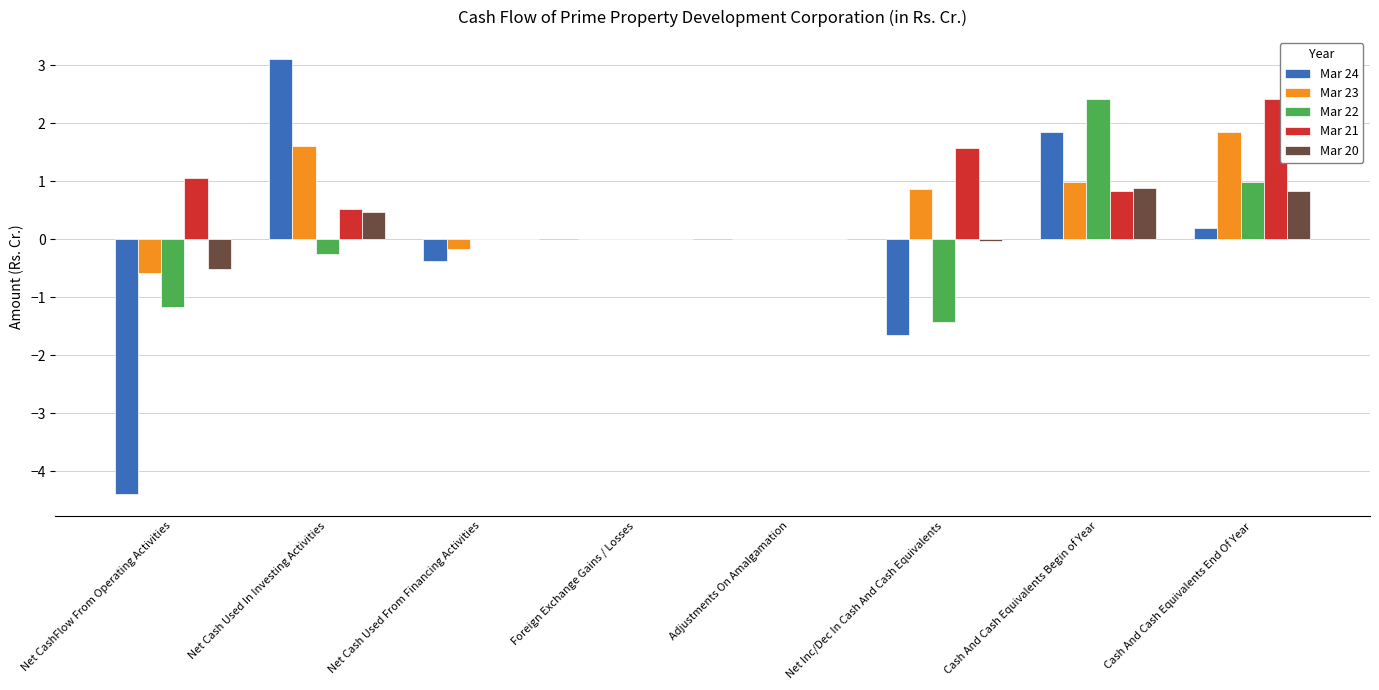

The Mar 21 series shows 0.5 at Net Cash Used In Investing Activities. True or false?

True